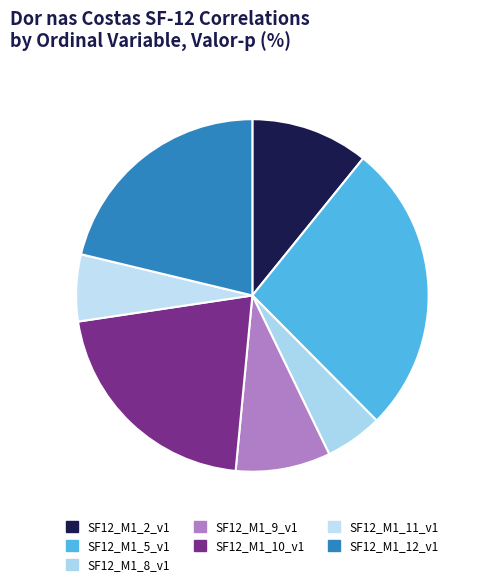

What percentage is NOT represented by SF12_M1_2_v1?

89.2%